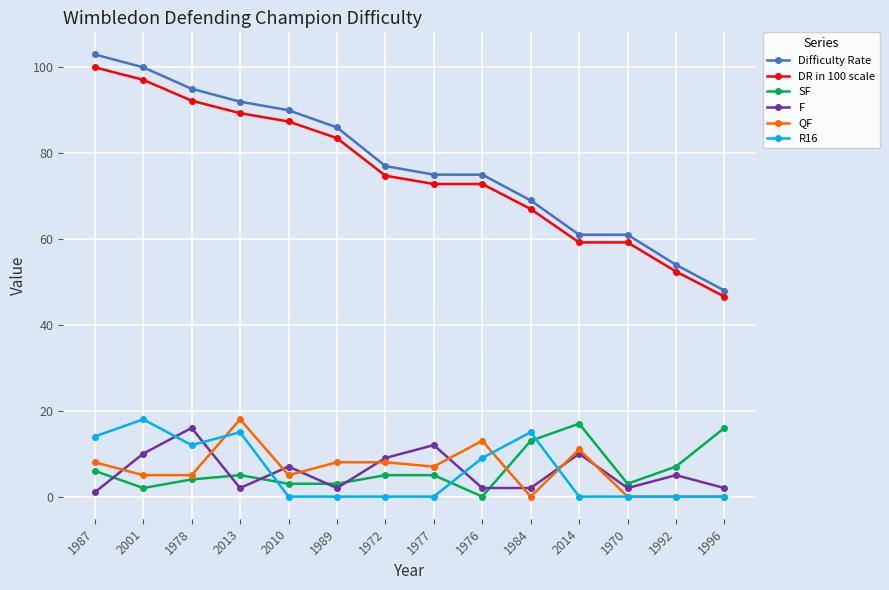

What position from the left is 1977?

8